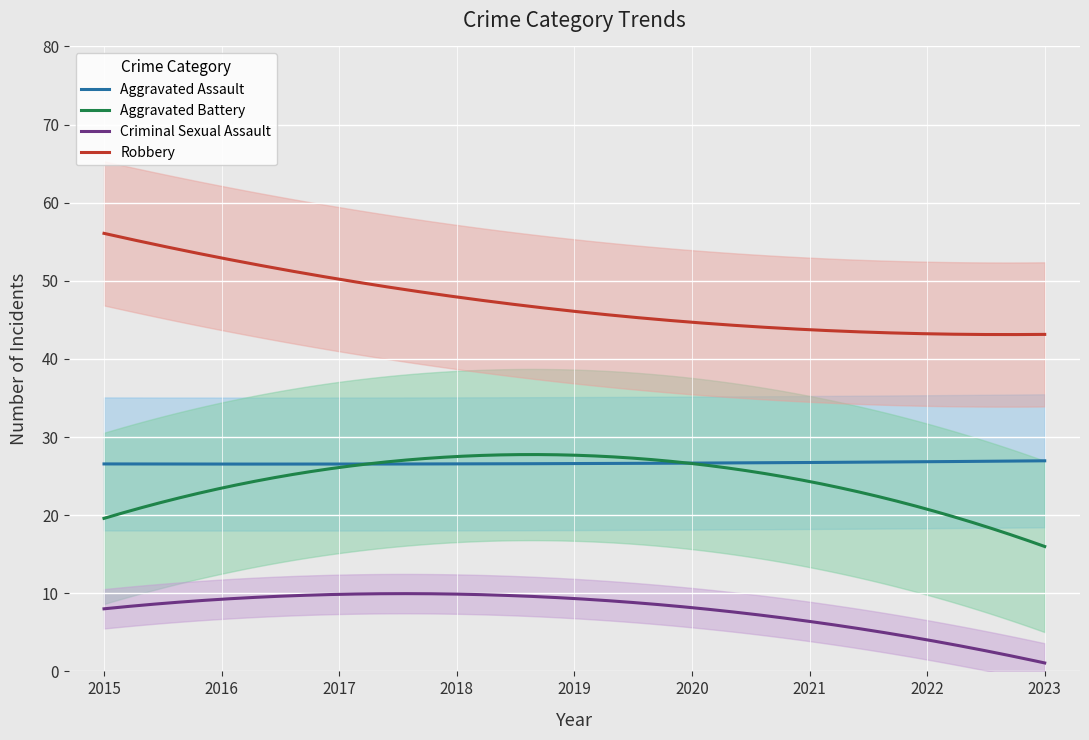

What are all the series names shown in the legend?

Aggravated Assault, Aggravated Battery, Criminal Sexual Assault, Robbery